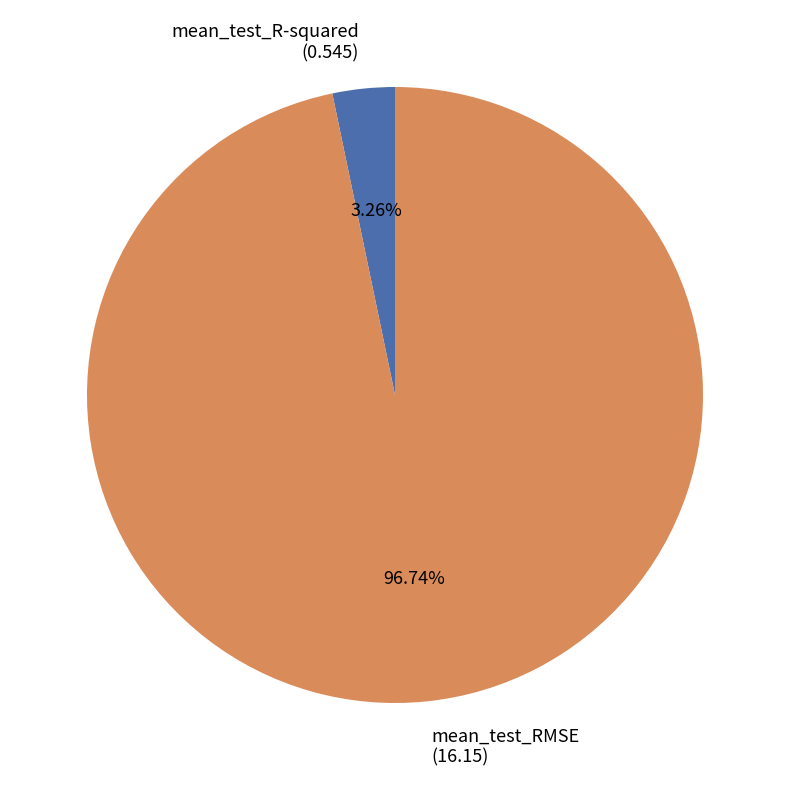

Do mean_test_R-squared (0.545) and mean_test_RMSE (16.15) together represent more than half of the pie?

Yes